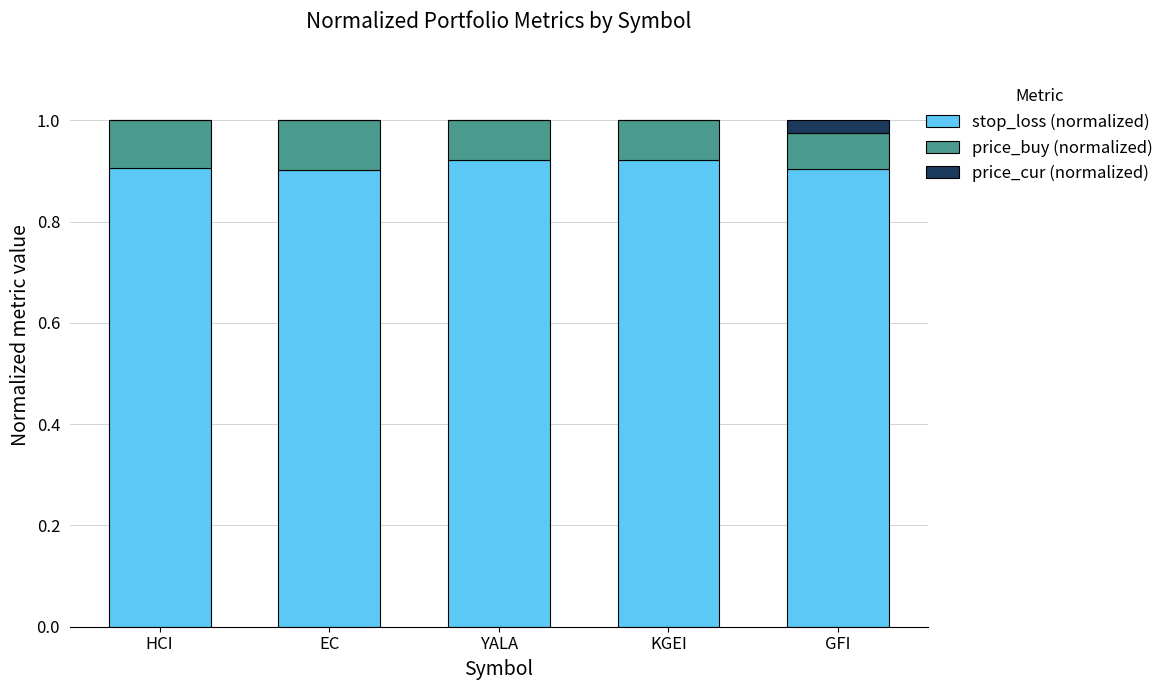

What is the total value across all series at EC?

1.0